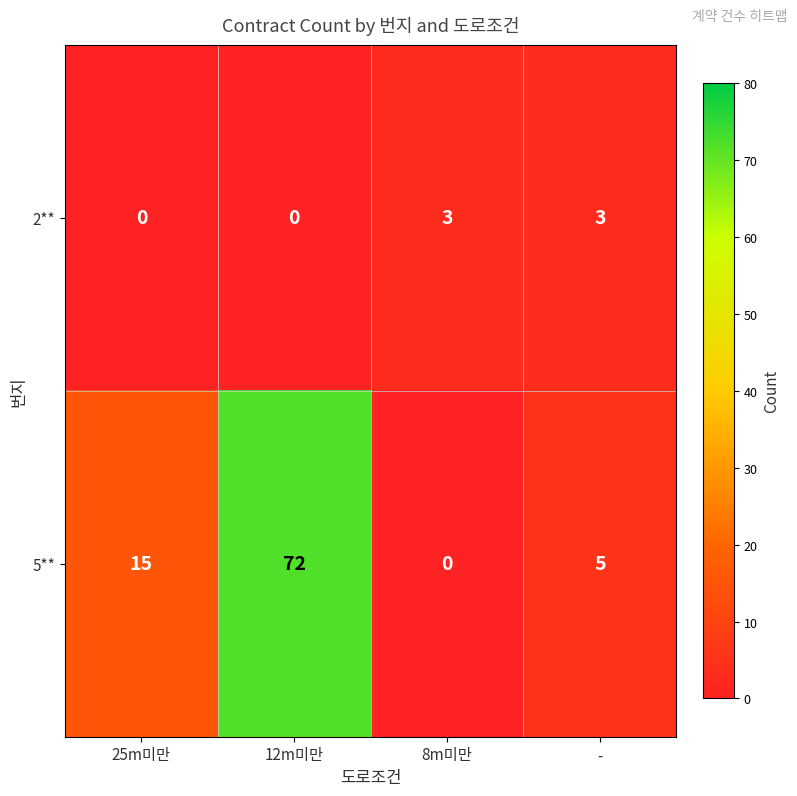

Rank the series at 25m미만 from highest to lowest value.

5**, 2**